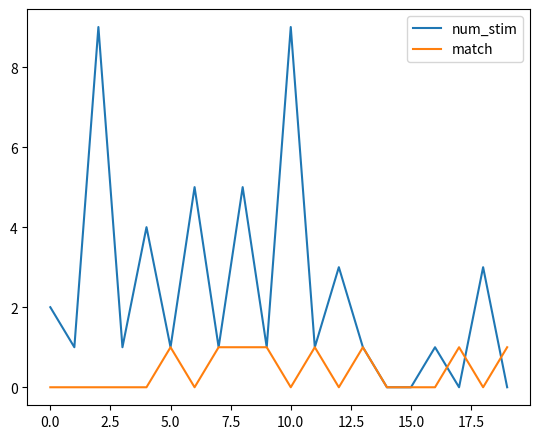

What are all the series names shown in the legend?

num_stim, match